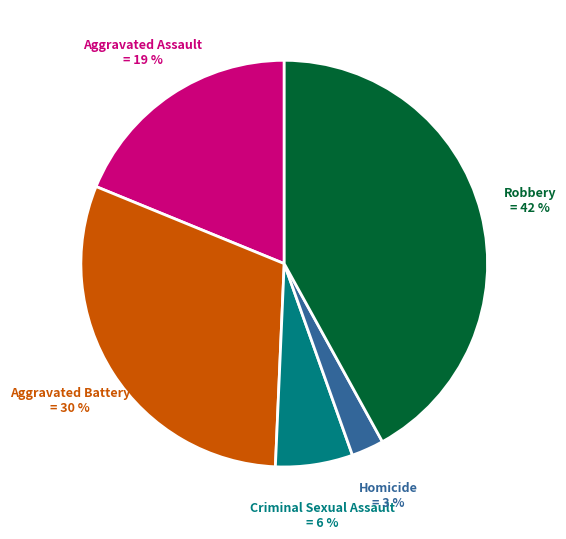

Is the sum of Homicide and Aggravated Assault greater than half?

No